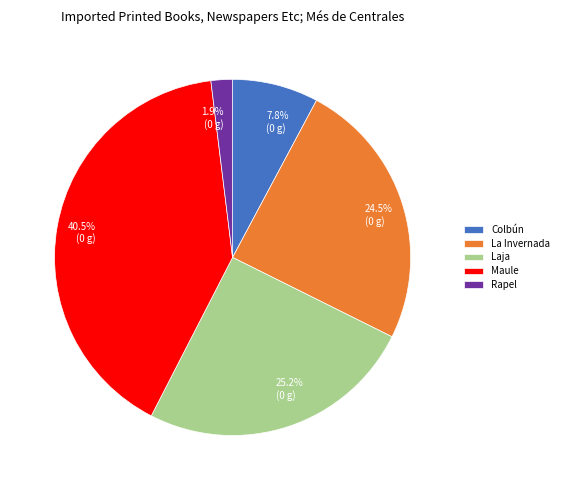

Do 40.5% (0 g) and 25.2% (0 g) together represent more than half of the pie?

Yes